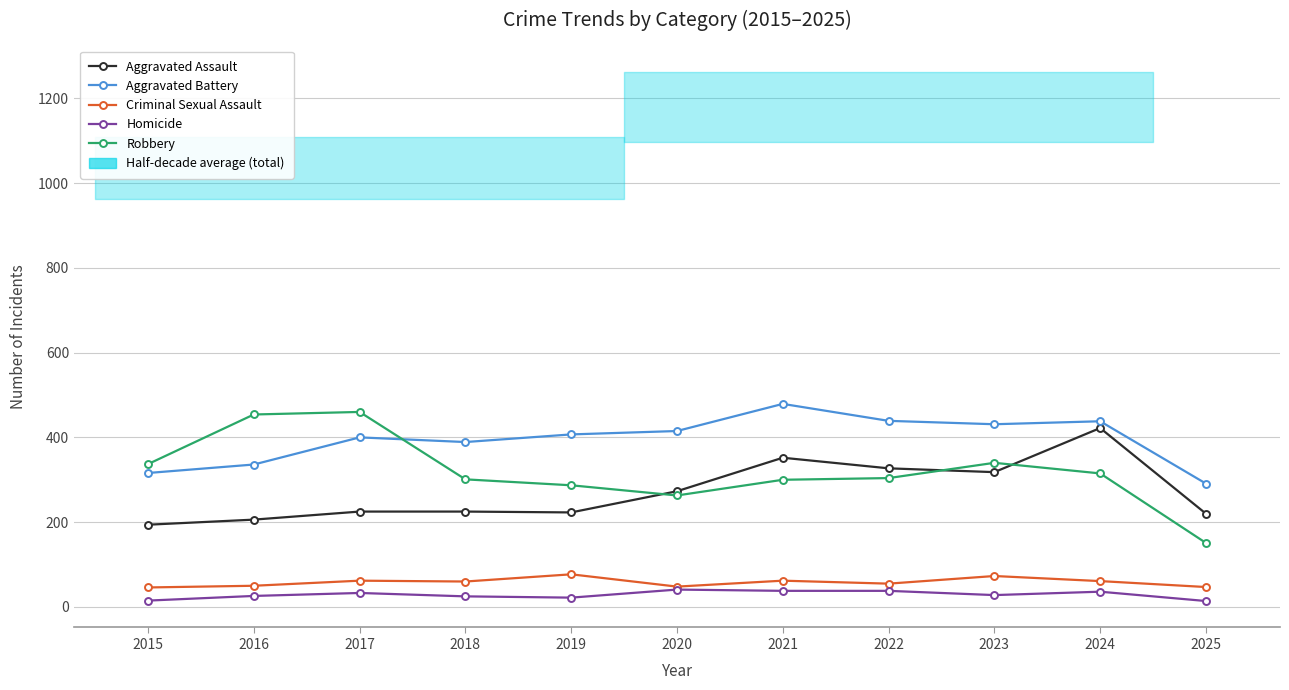

How many categories are shown in the chart?

11